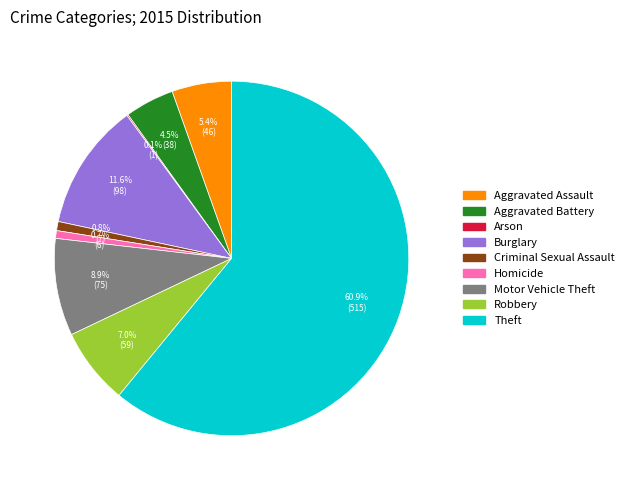

To the nearest percent, what percentage of the pie is Criminal Sexual Assault?

1%